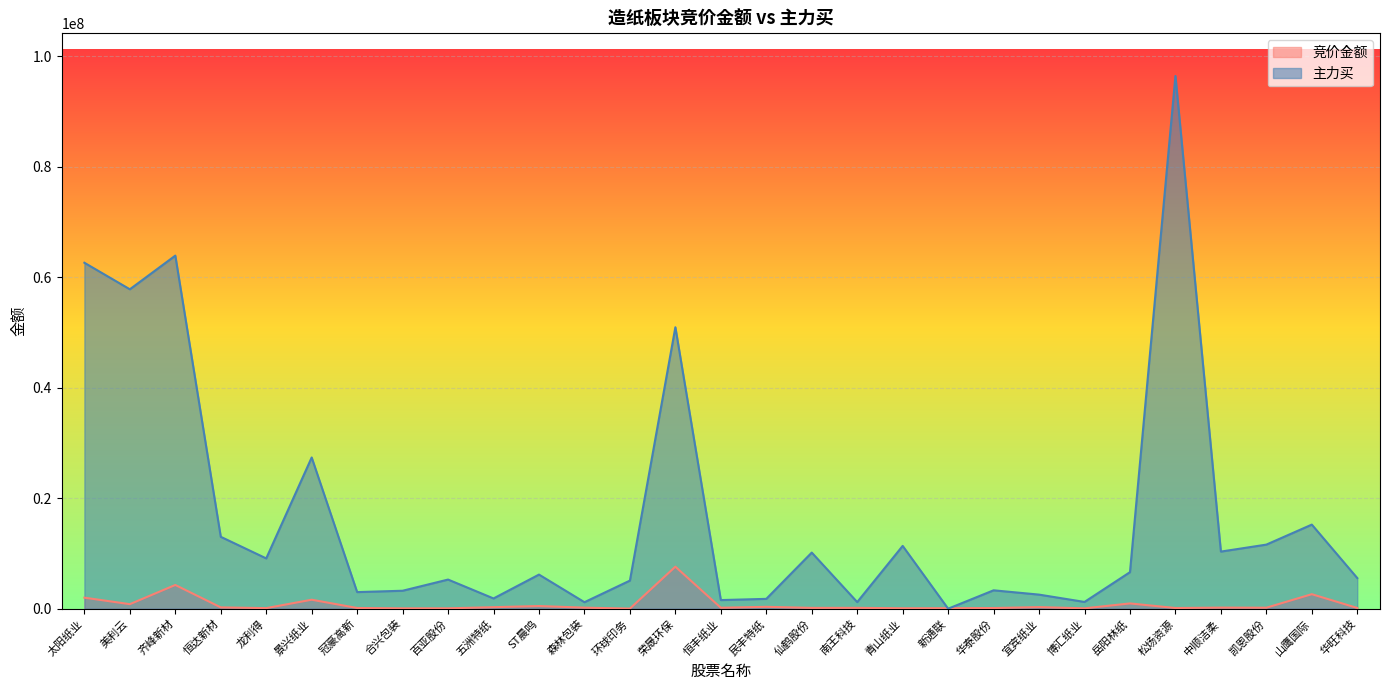

What is the spread (max minus min) of values at 龙利得?

8993542